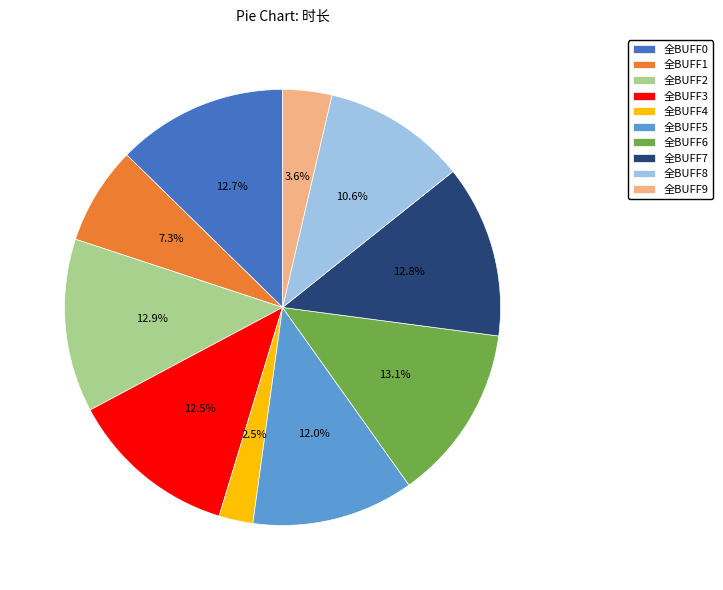

Between 全BUFF2 and 全BUFF5, which is larger?

全BUFF2